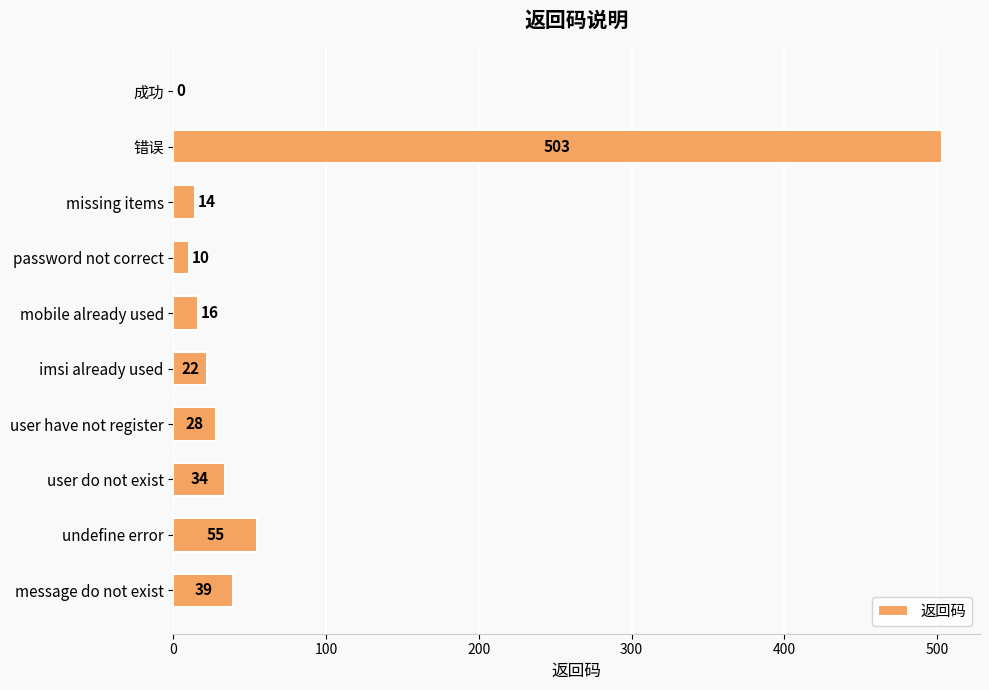

Are the bars horizontal?

Yes